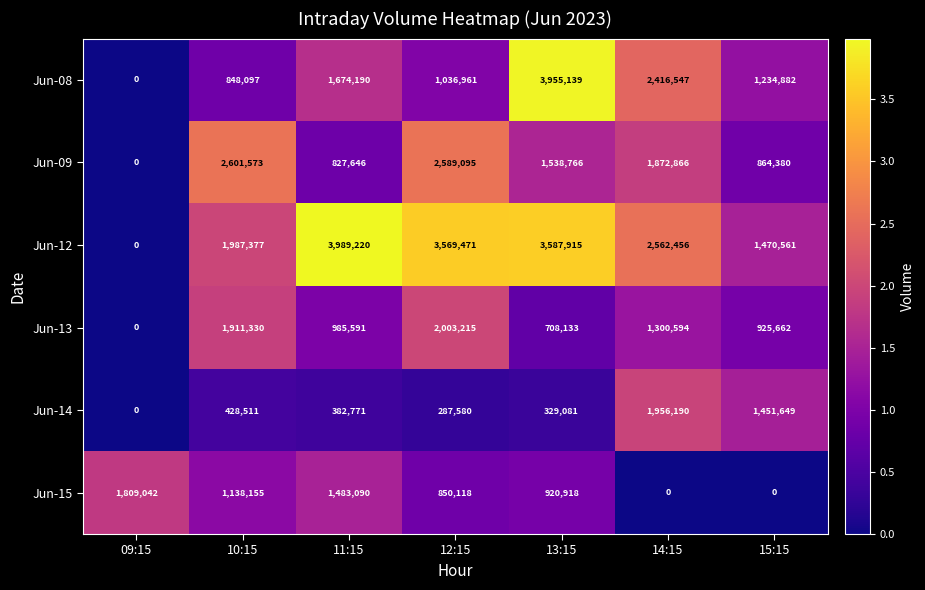

True or false: Jun-15 has a value of 1483090 at 11:15.

True